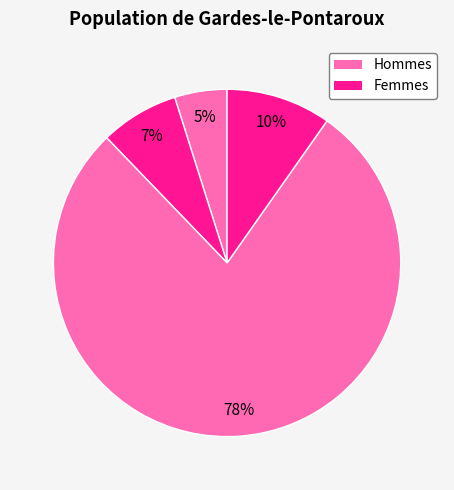

How many segments does this pie chart have?

4